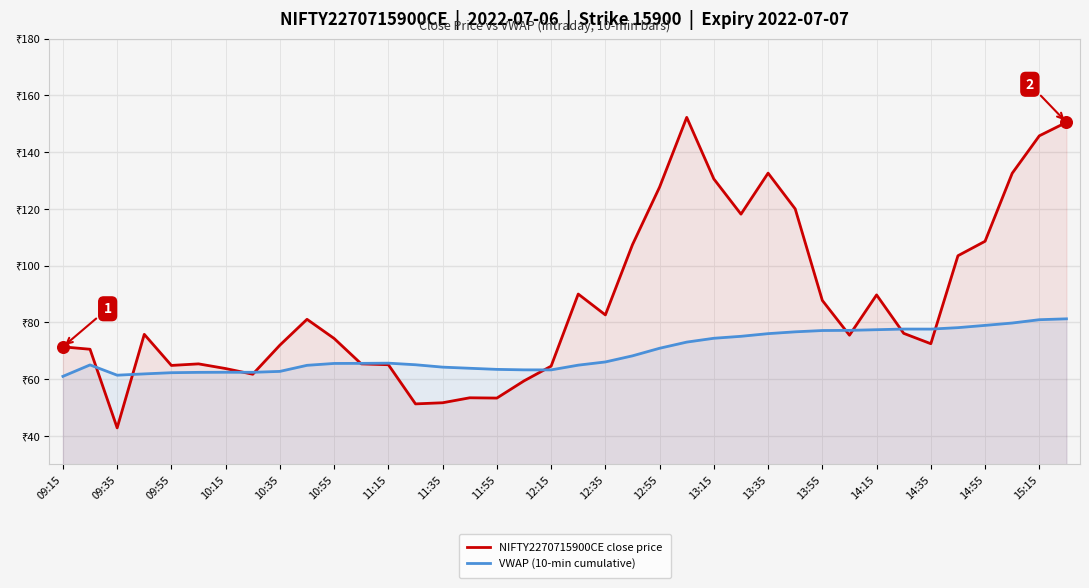

What are all the series names shown in the legend?

NIFTY2270715900CE close price, VWAP (10-min cumulative)